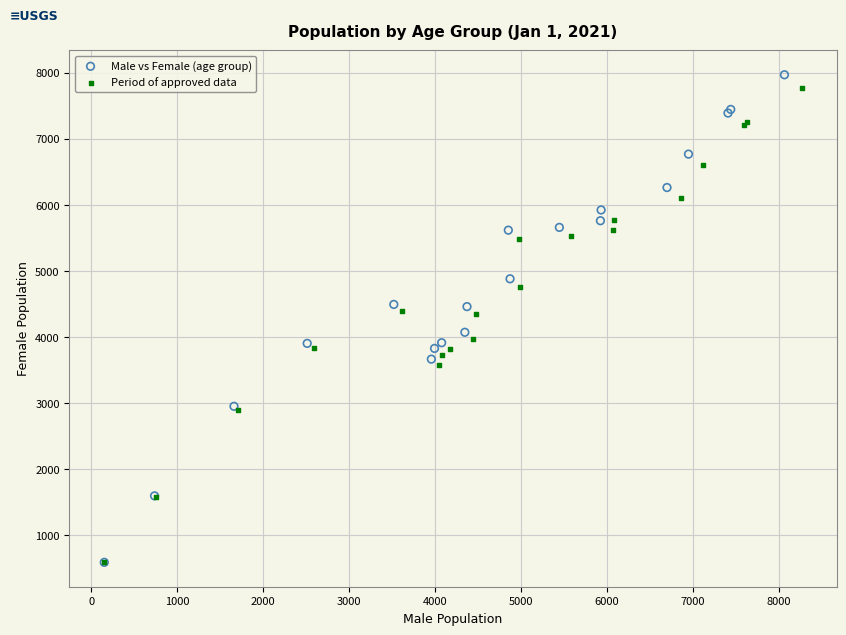

Which series has the largest Y range (max minus min)?

Male vs Female (age group)